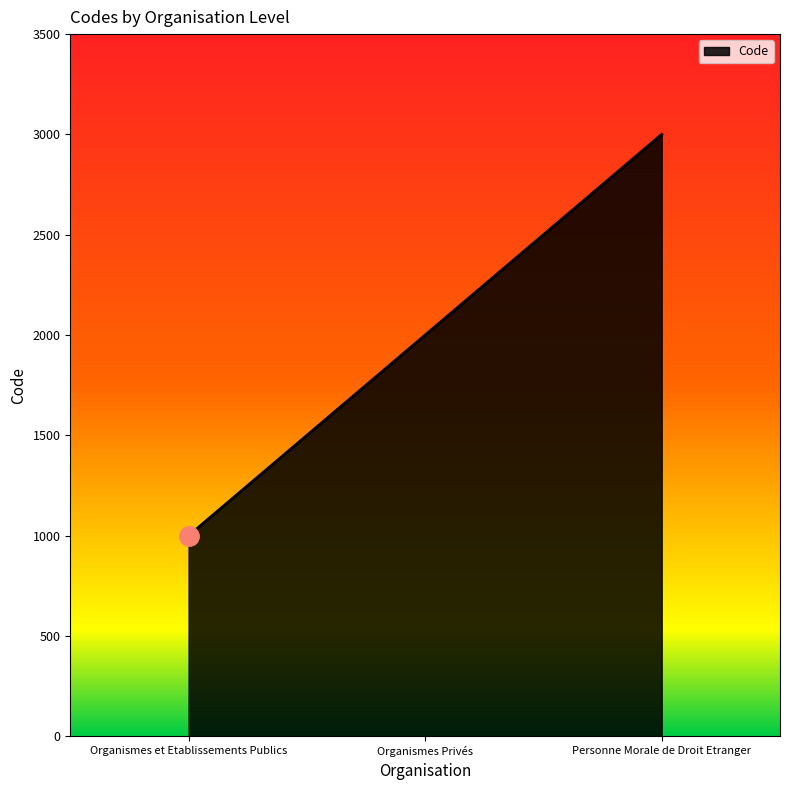

Reading right to left, extract all data points from this chart.

3000	2000	1000